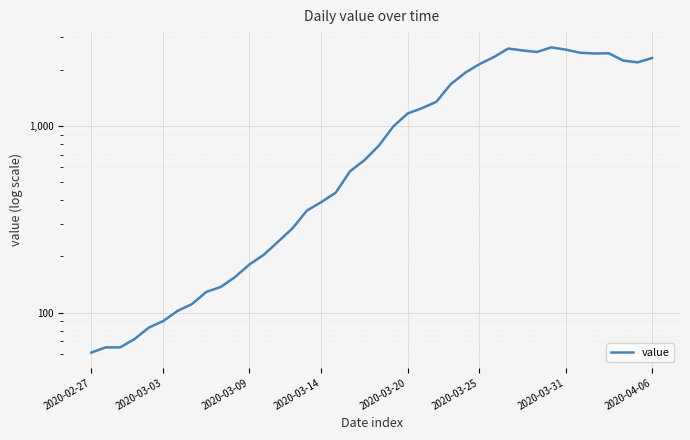

What is the change in value from 26 to 33?

+639